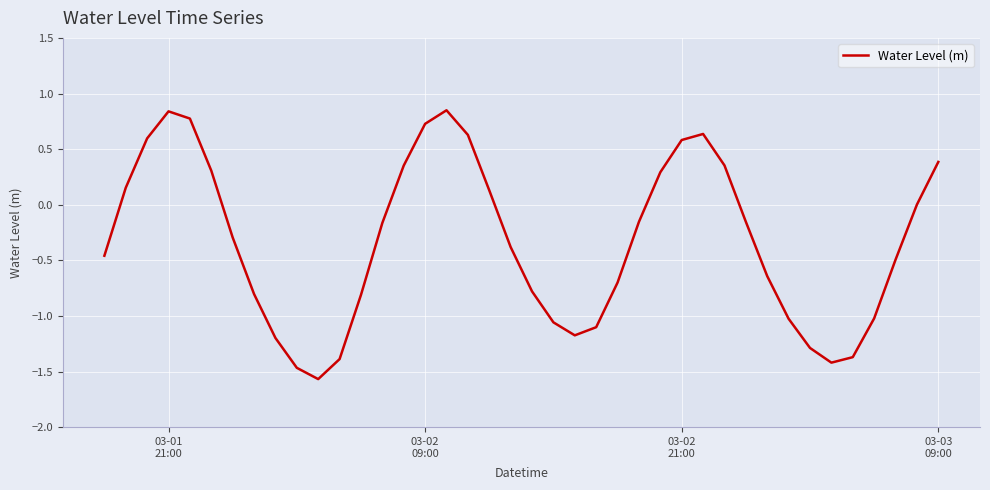

What is the smallest value displayed?

-1.6